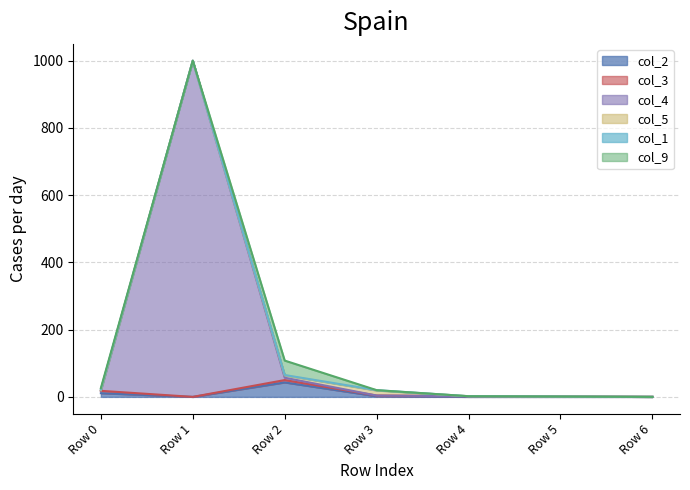

True or false: col_4 and col_3 cross at least once.

True